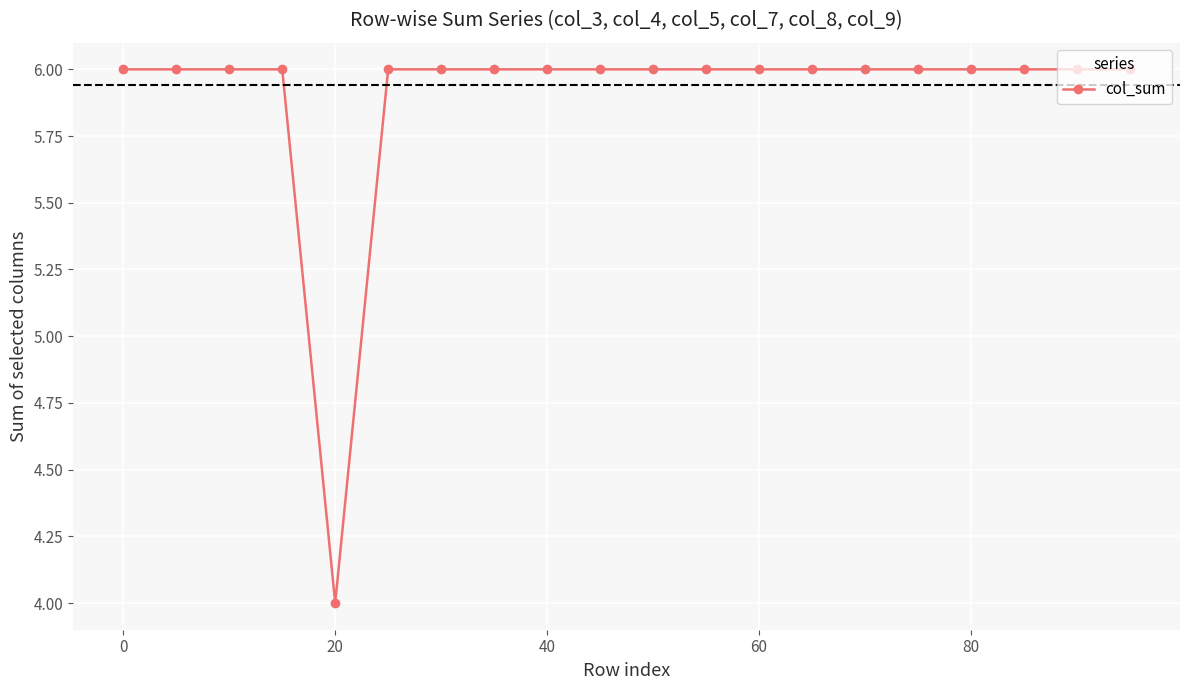

Does the chart have visible grid lines?

Yes